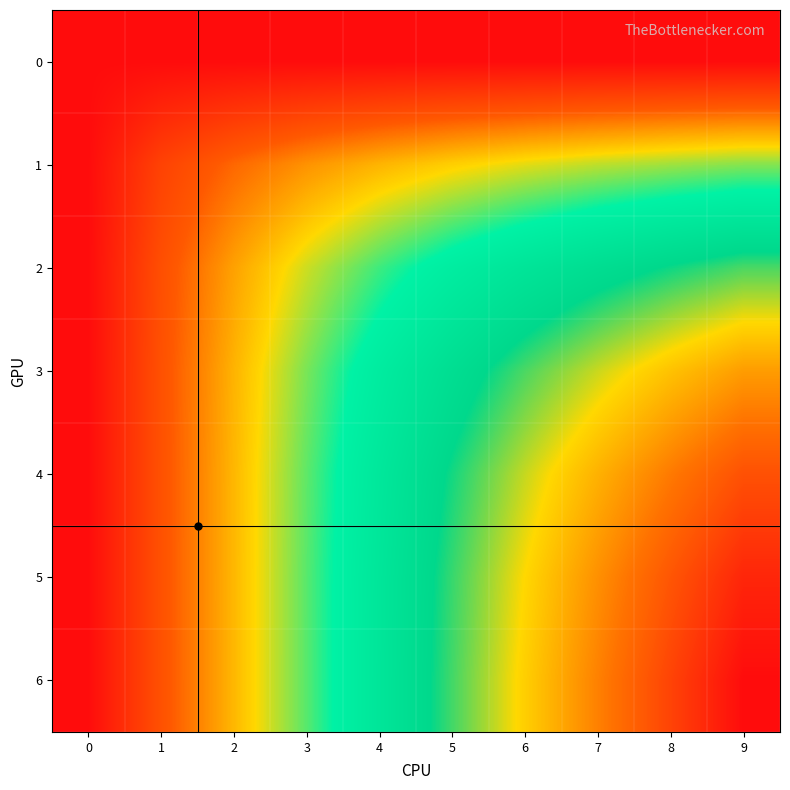

What is the total value across all series at 7?

29565.9